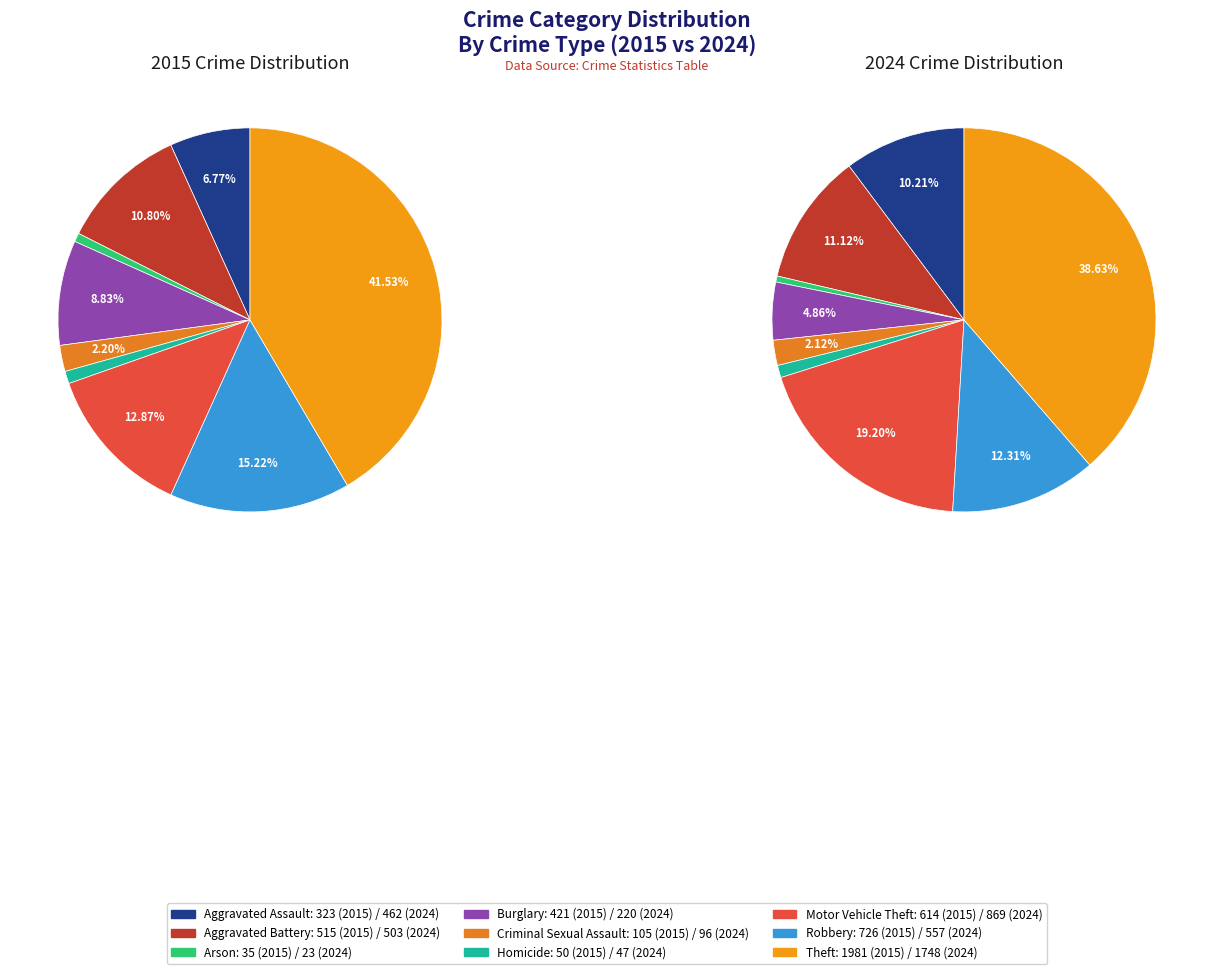

True or false: Robbery accounts for 6% of the total.

False